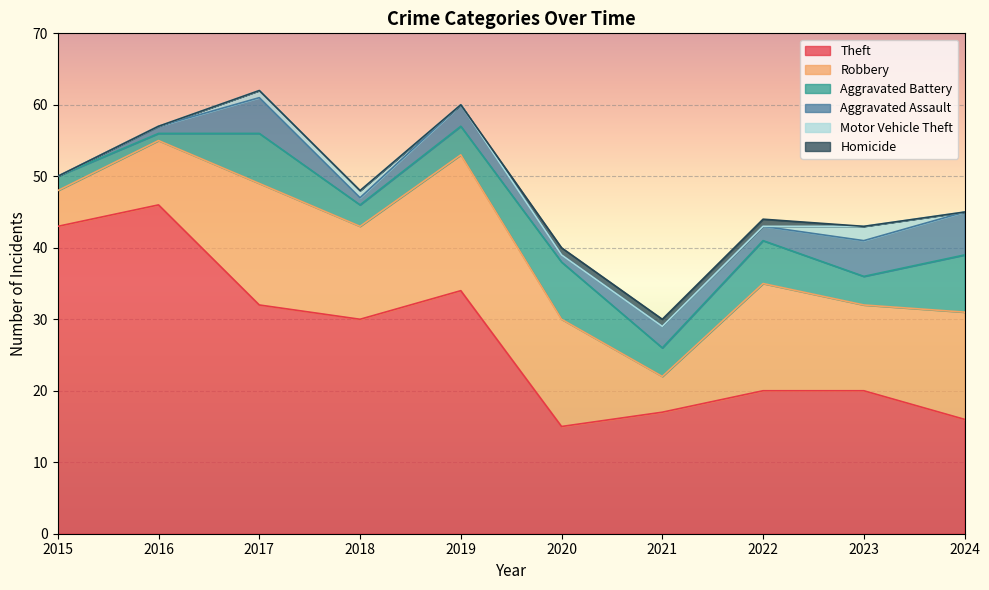

Which category has the highest value in the Aggravated Assault series?

2024